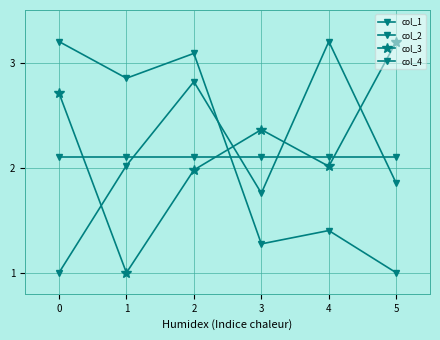

Does the chart have visible grid lines?

Yes